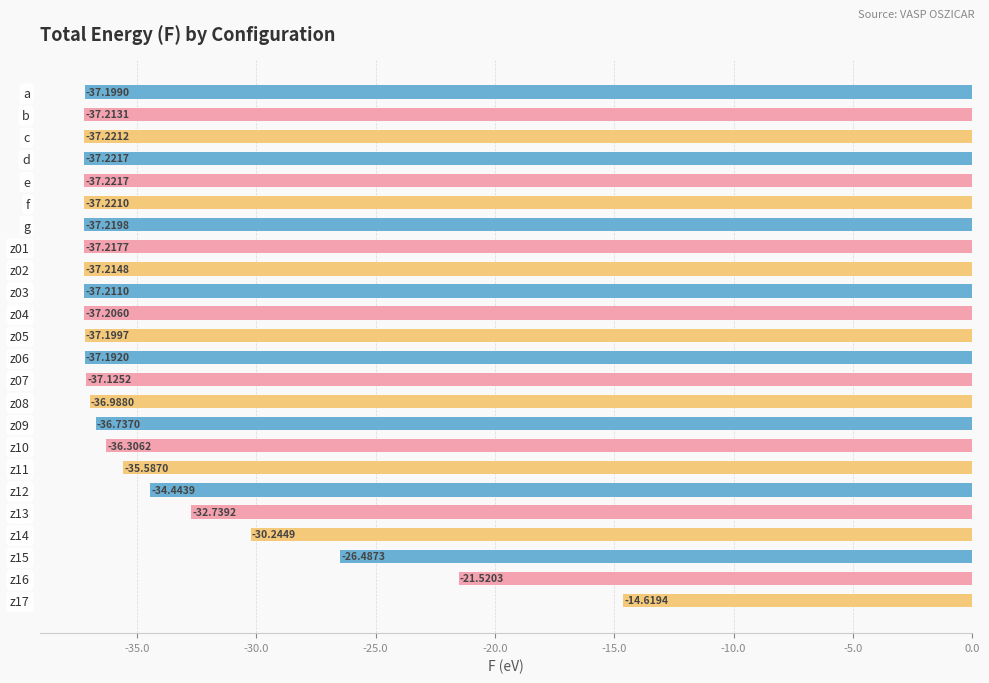

At which category does the chart reach its peak across all series?

z17